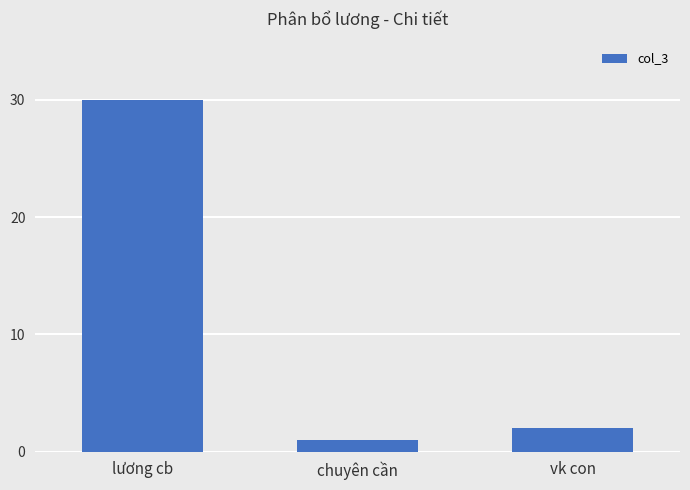

The value at lương cb is 30. True or false?

True